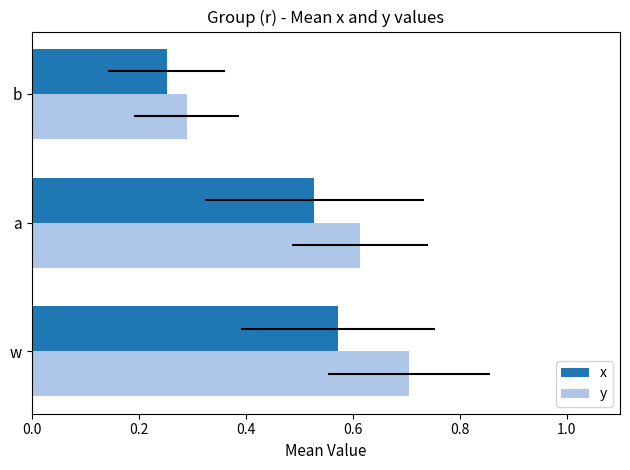

List the series in order of their overall mean, highest first.

y, x